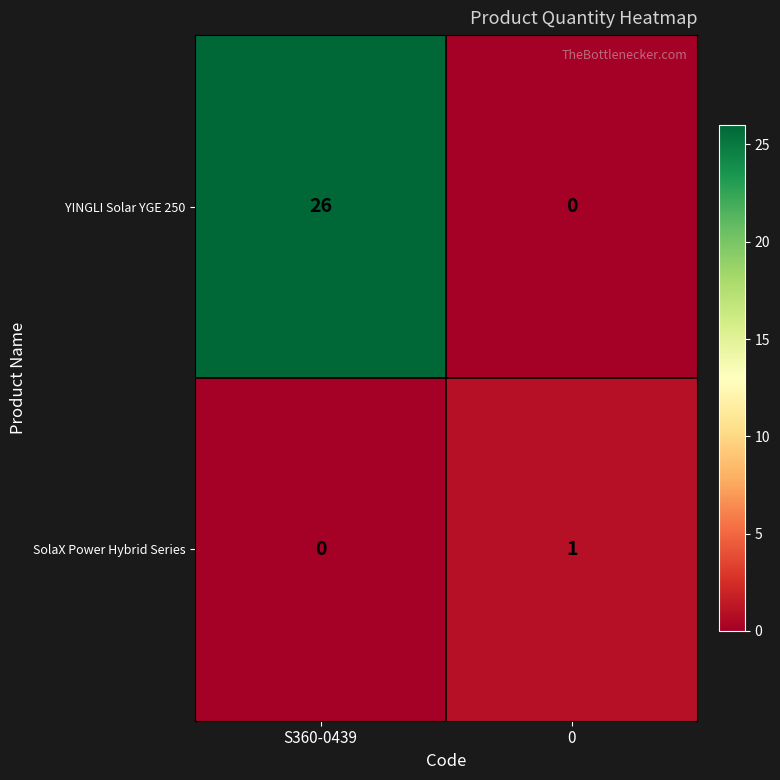

What is the maximum value shown in the chart?

26